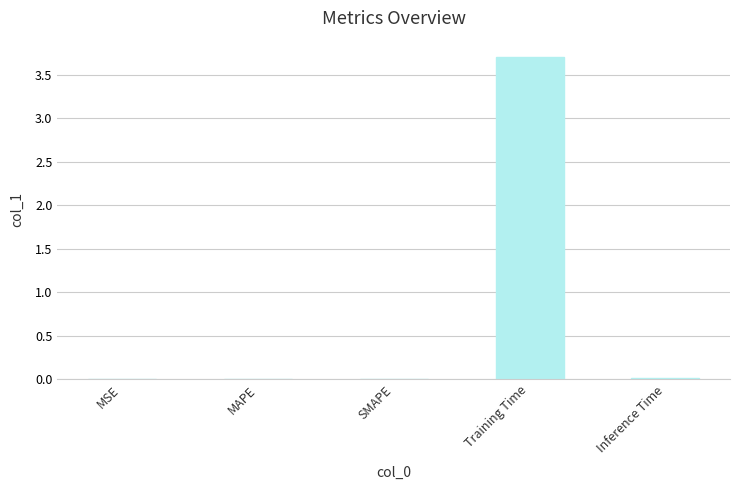

True or false: the data shows 0.0 at Inference Time.

True